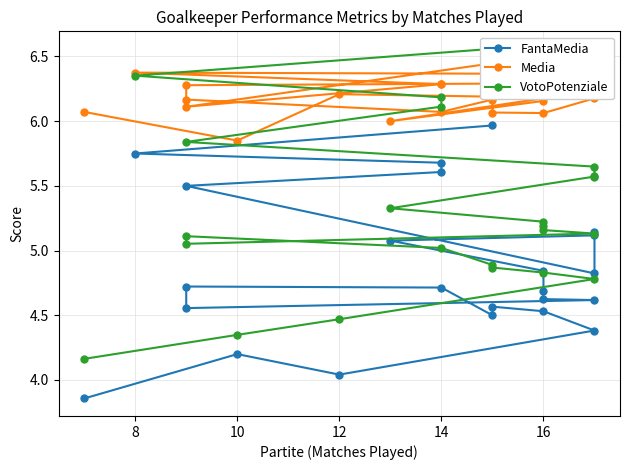

True or false: VotoPotenziale and FantaMedia intersect in this chart.

False